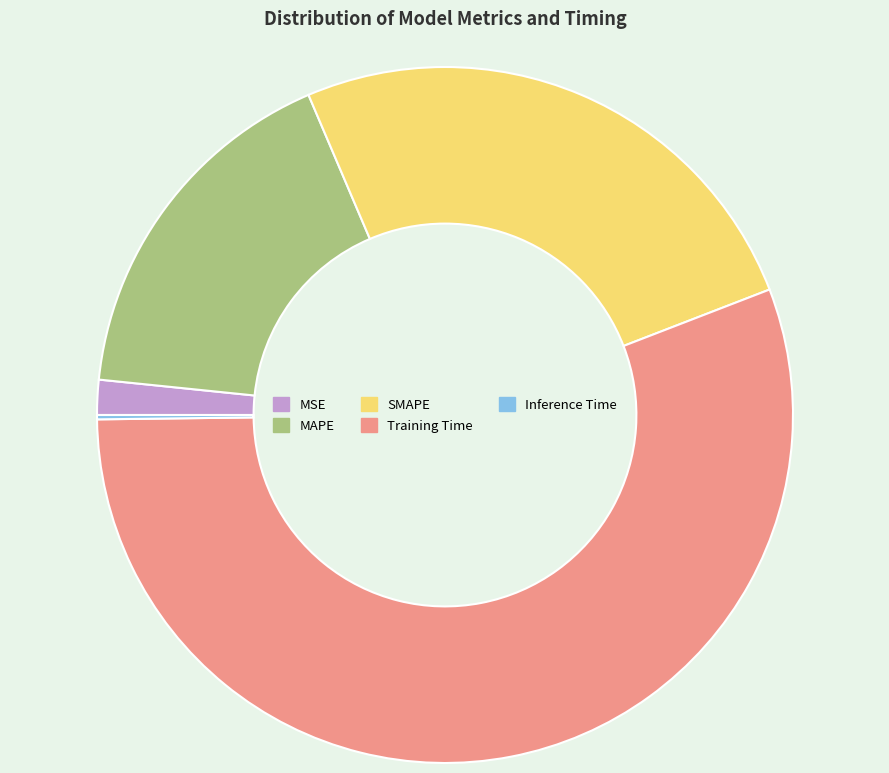

Does Training Time represent more than half of the total?

Yes